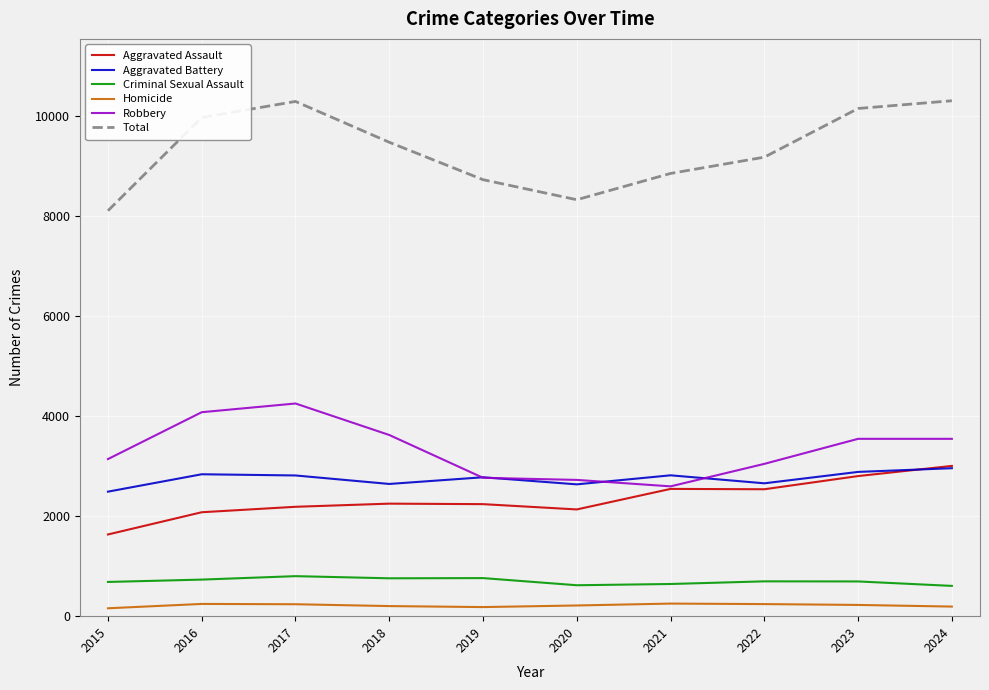

The value of Robbery at 2018 is 3626. True or false?

True